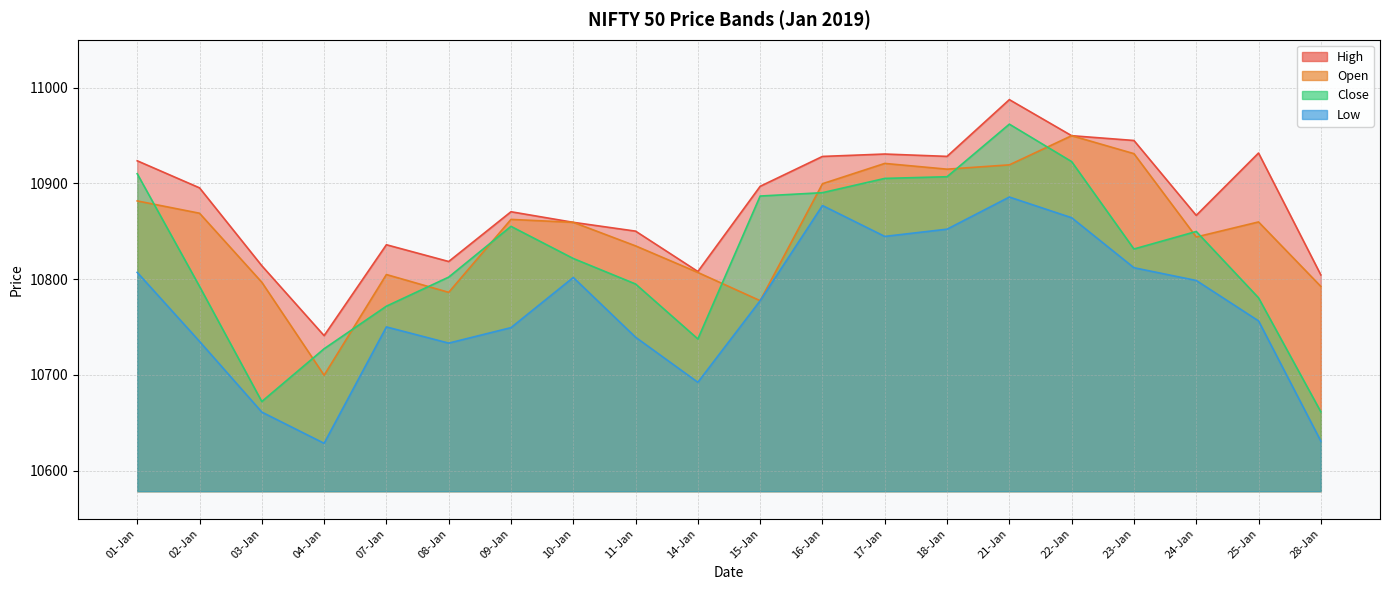

True or false: open and close cross at least once.

True